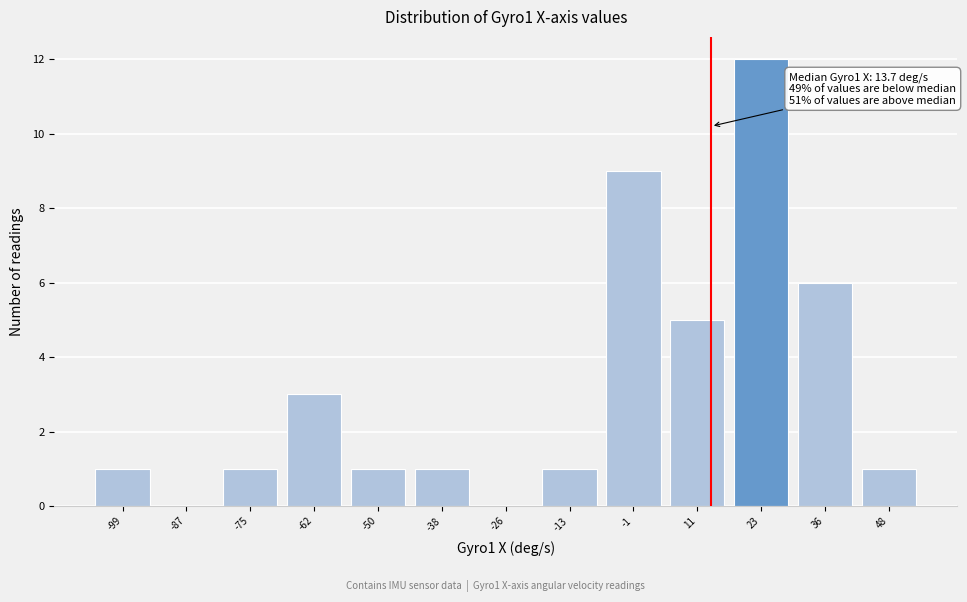

Over which range of the x-axis is the bar tallest?

18 to 30